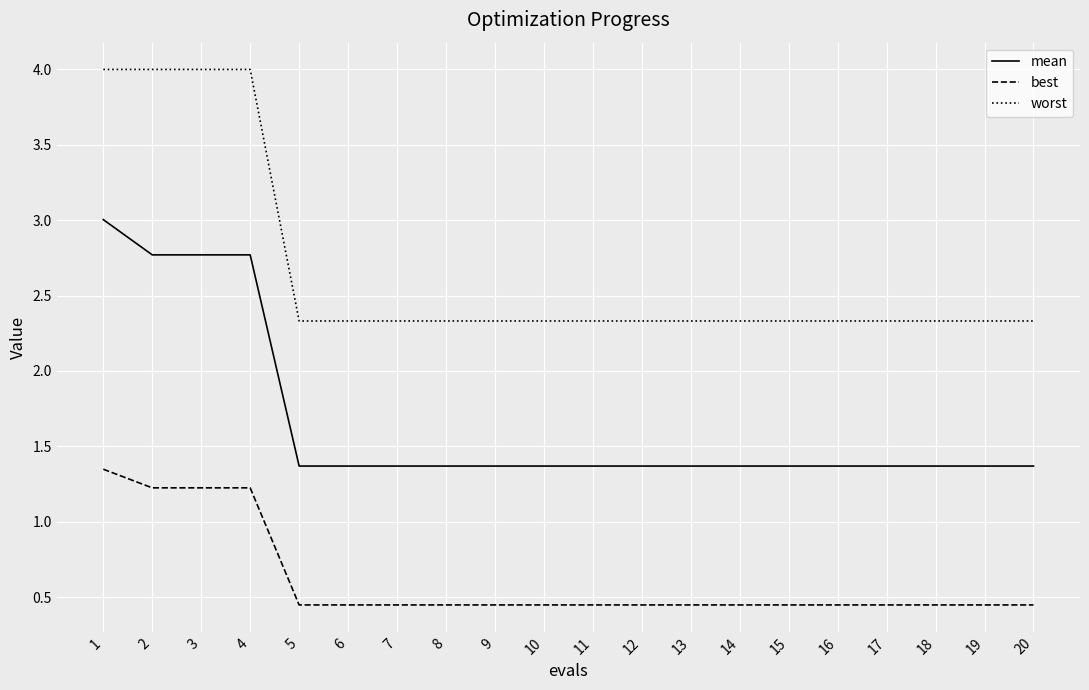

Rank the series by their maximum value, from highest to lowest.

worst, mean, best